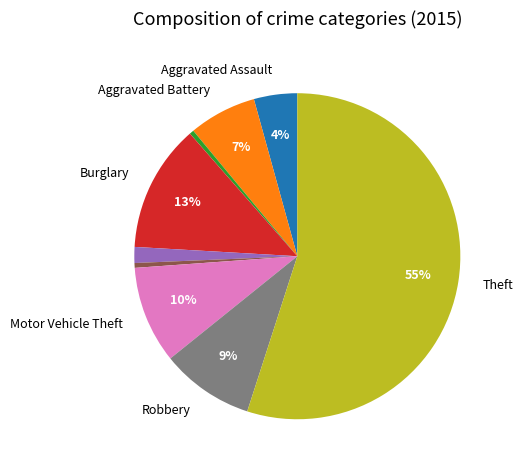

To the nearest percent, what is the average slice percentage?

11%